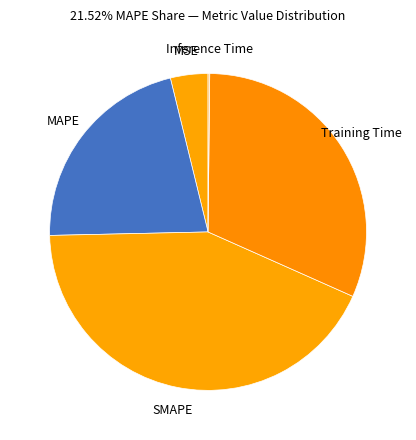

Which has a higher value, MSE or Training Time?

Training Time